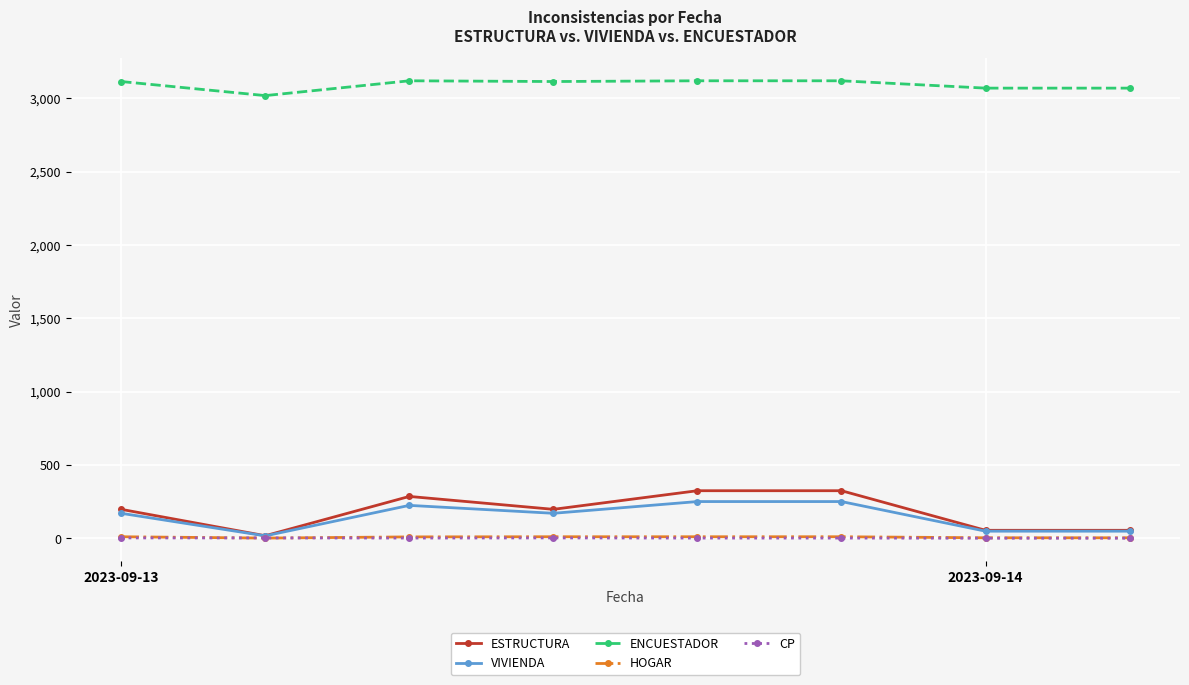

What is the average value of the ESTRUCTURA series?

182